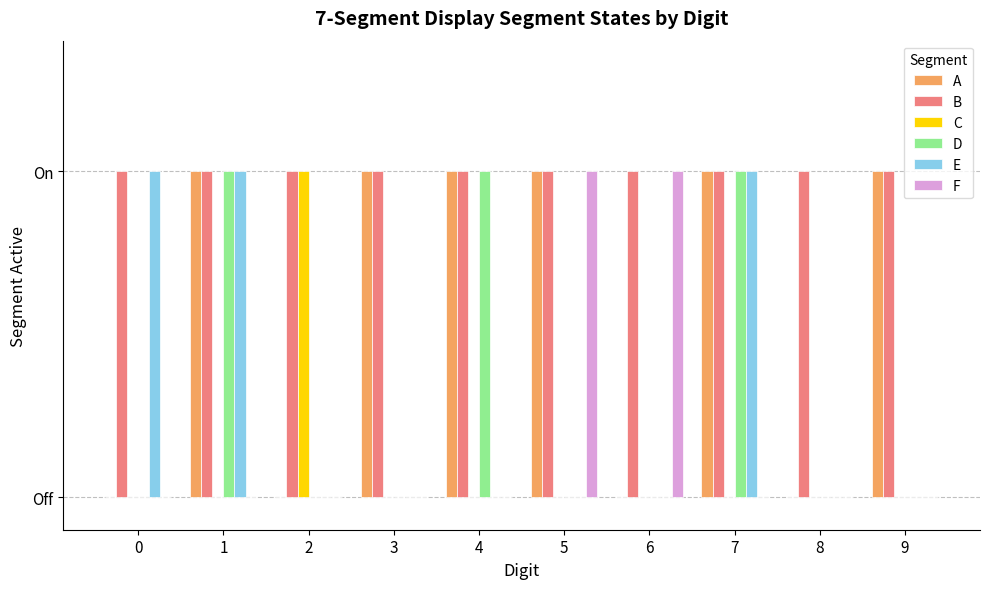

What are all the series names shown in the legend?

A, B, C, D, E, F